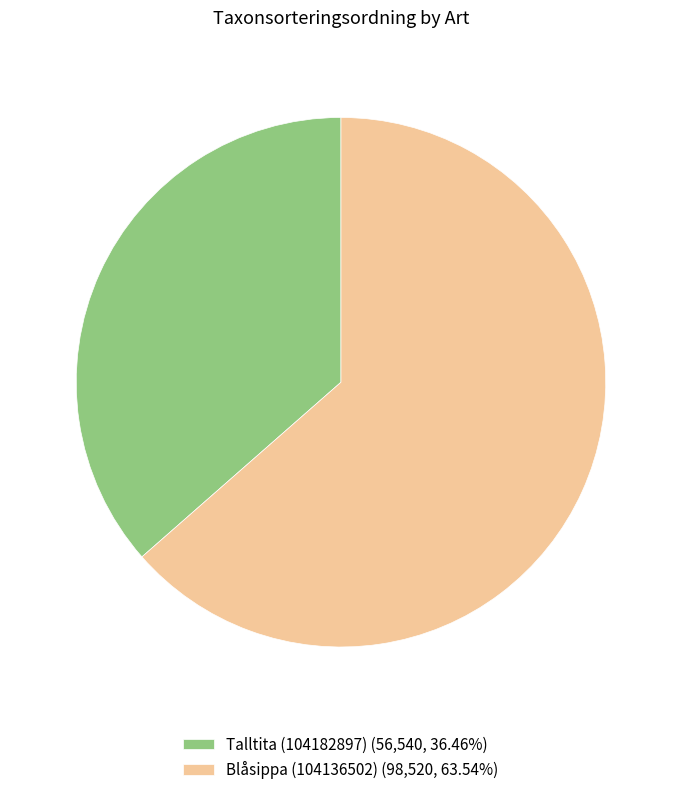

Which has a higher value, Blåsippa (104136502) or Talltita (104182897)?

Blåsippa (104136502)